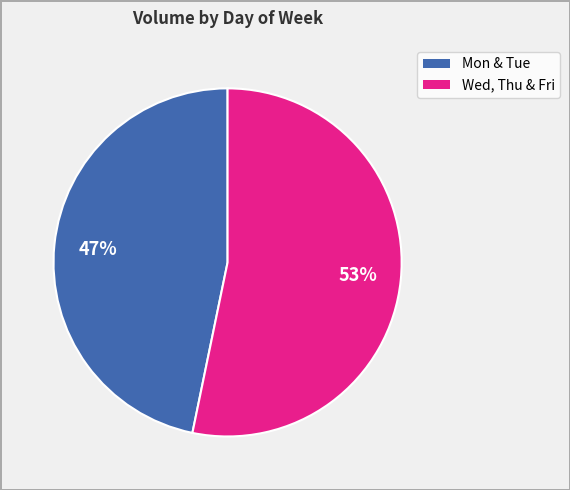

Is there a majority slice in this chart?

Yes